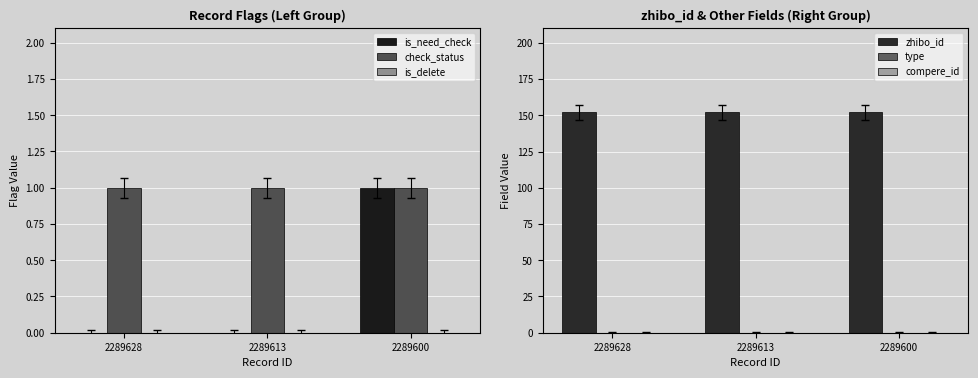

What is the spread (max minus min) of values at 2289613?

152